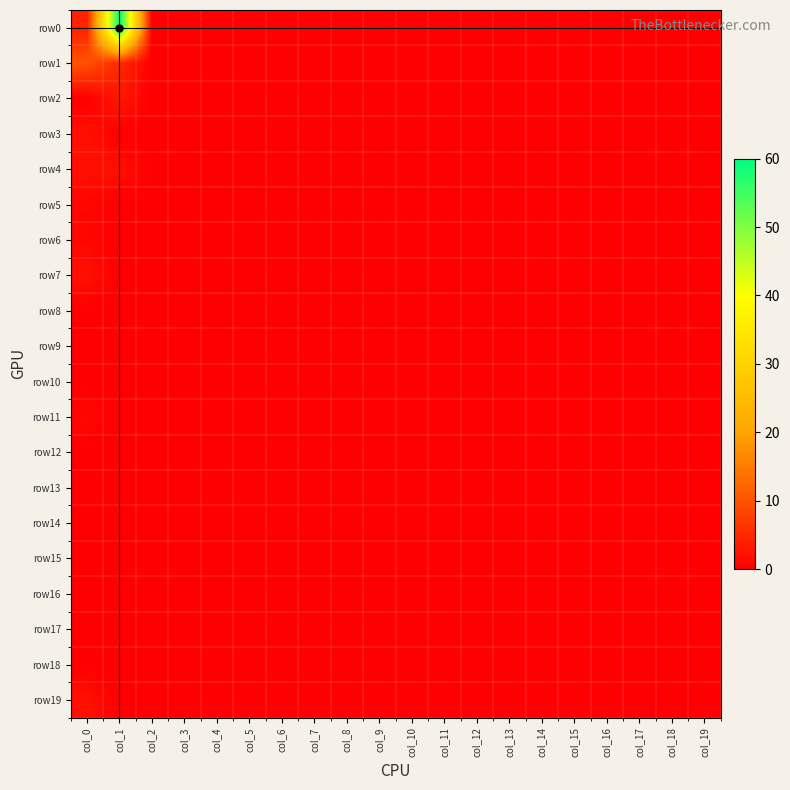

Which series has the widest spread of values?

row0